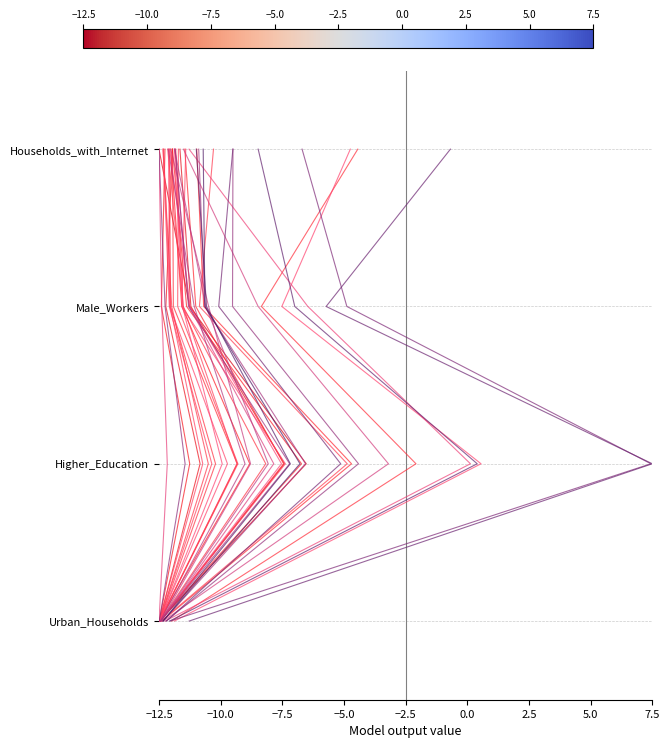

How many positive values are there?

3